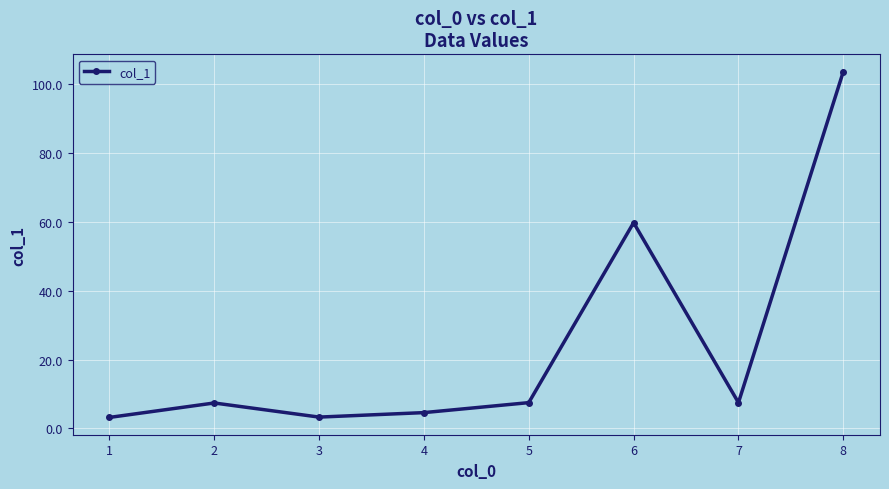

What is the difference between the values at 8 and 7?

96.2